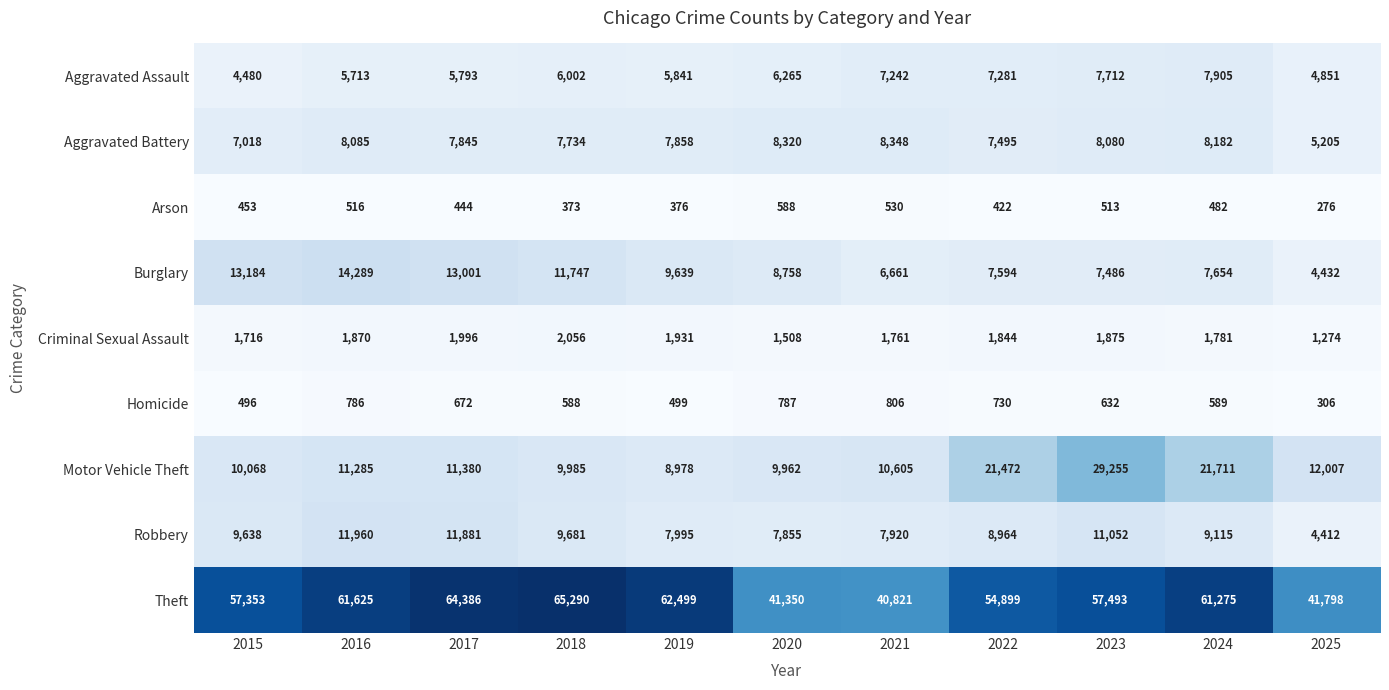

What is the difference between the maximum and minimum values in the Criminal Sexual Assault series?

782